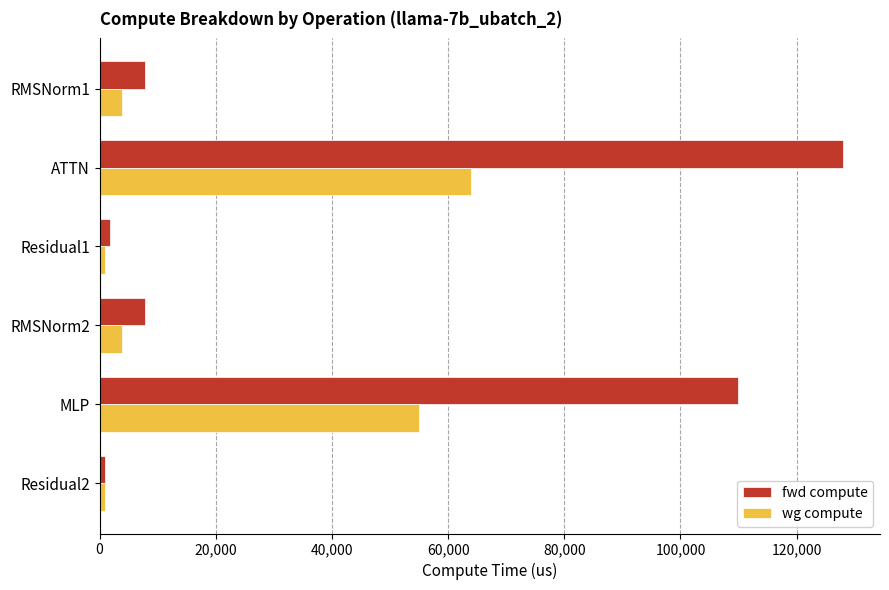

What value does the wg compute series have at MLP?

54912.6